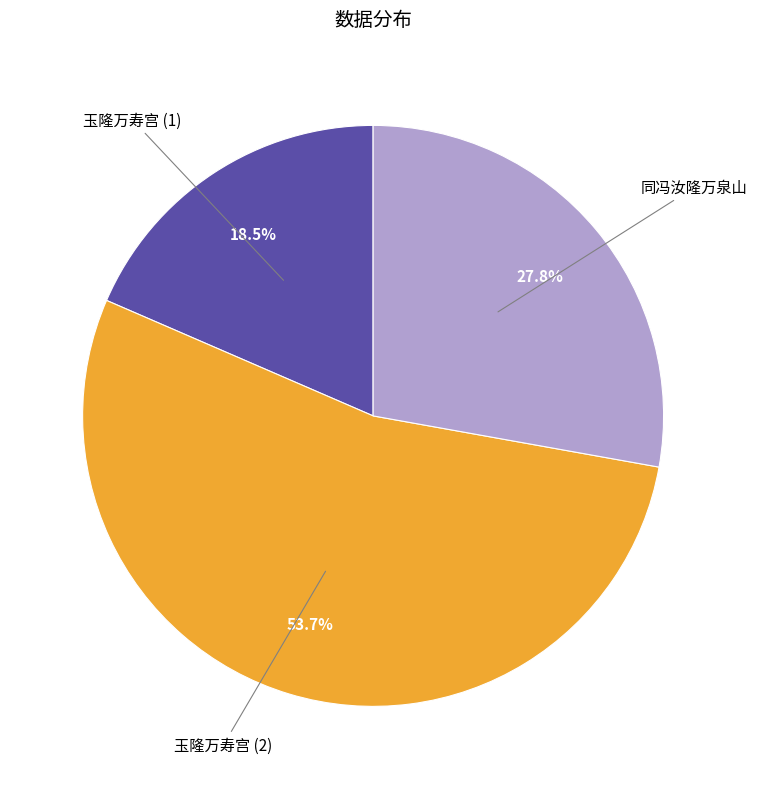

Is there a majority slice in this chart?

Yes